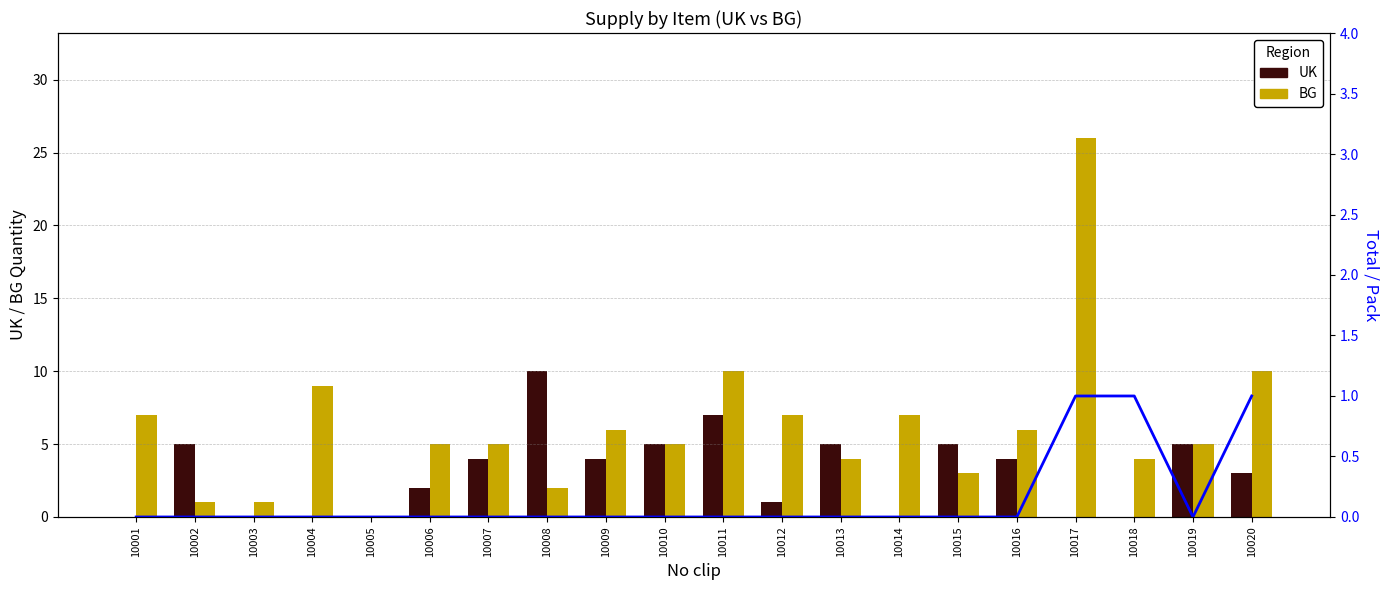

Between 10002 and 10008, which series saw the biggest shift?

UK